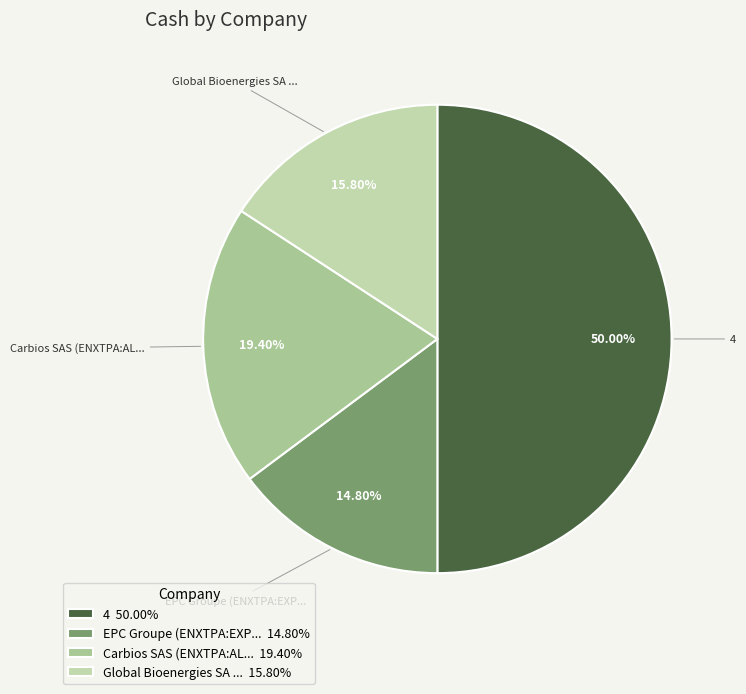

How many slices are in this pie chart?

4